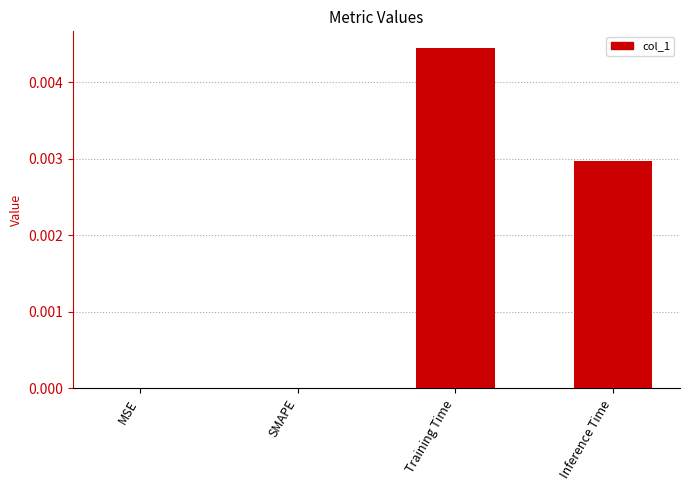

The value at MSE is 0.0. True or false?

True